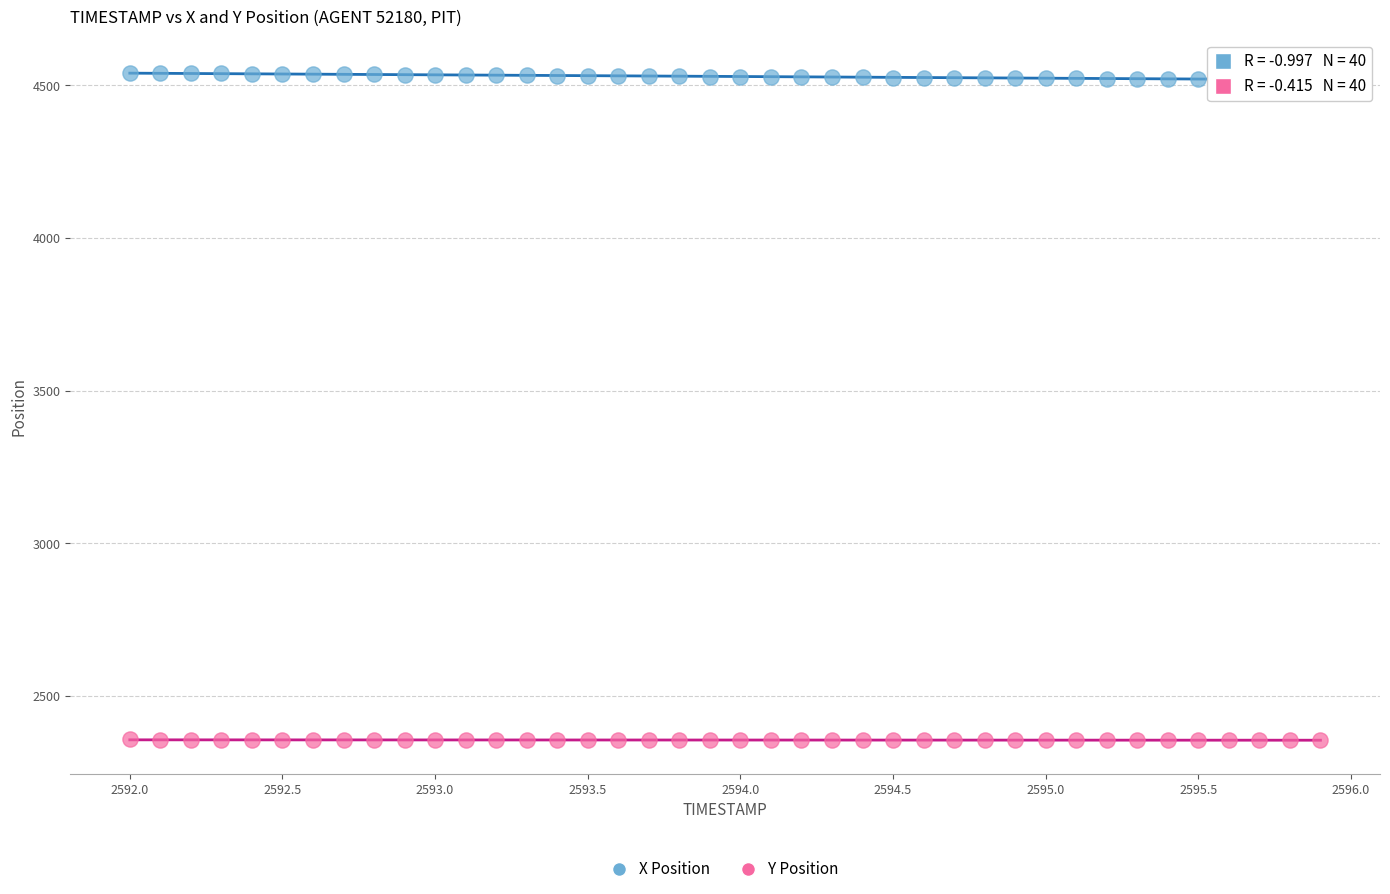

Which series contains the lowest Y value?

Y Position